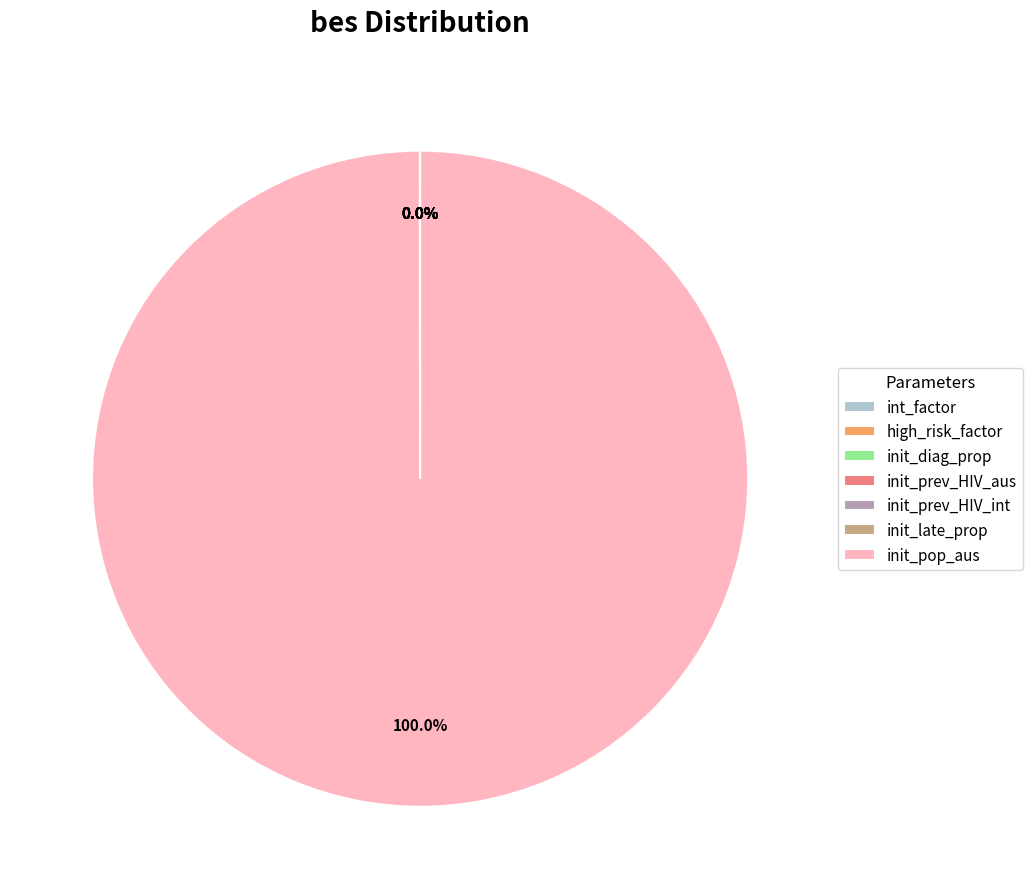

What is the majority slice?

init_pop_aus